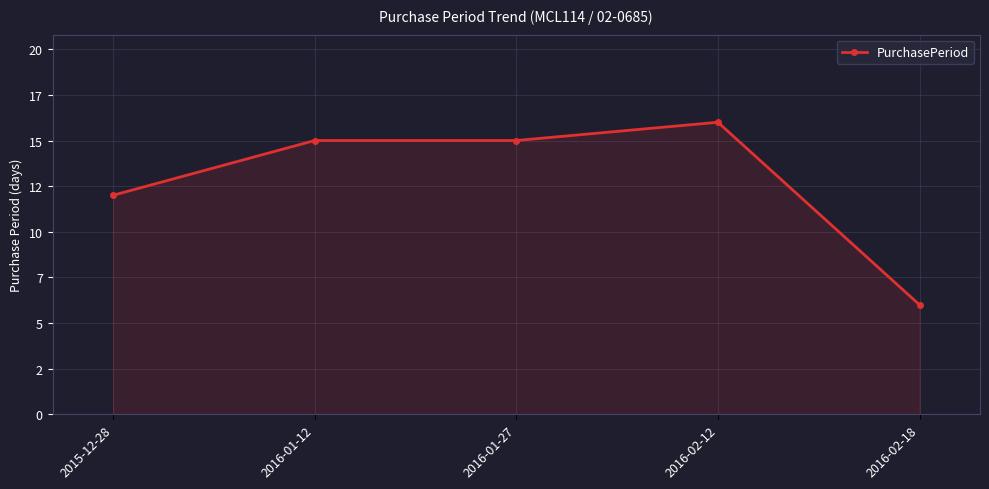

Is this an area chart (filled region under the line)?

Yes